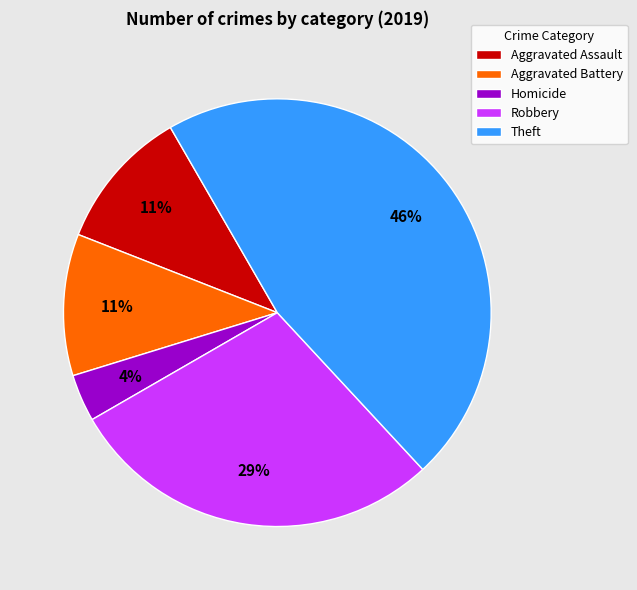

How many slices are in this pie chart?

5